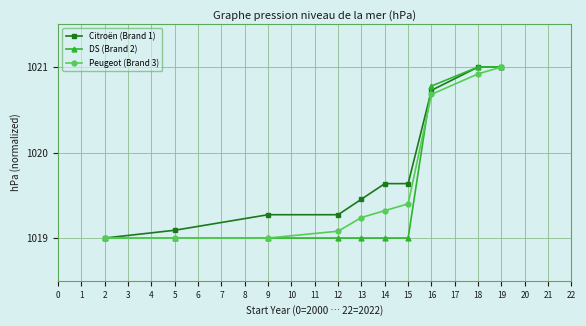

True or false: Peugeot (Brand 3) has a value of 1668.1 at 2.

False